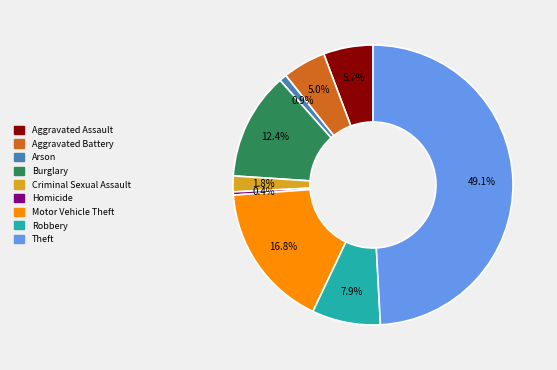

To the nearest percent, what is the difference between the Arson and Aggravated Battery slice percentages?

4%